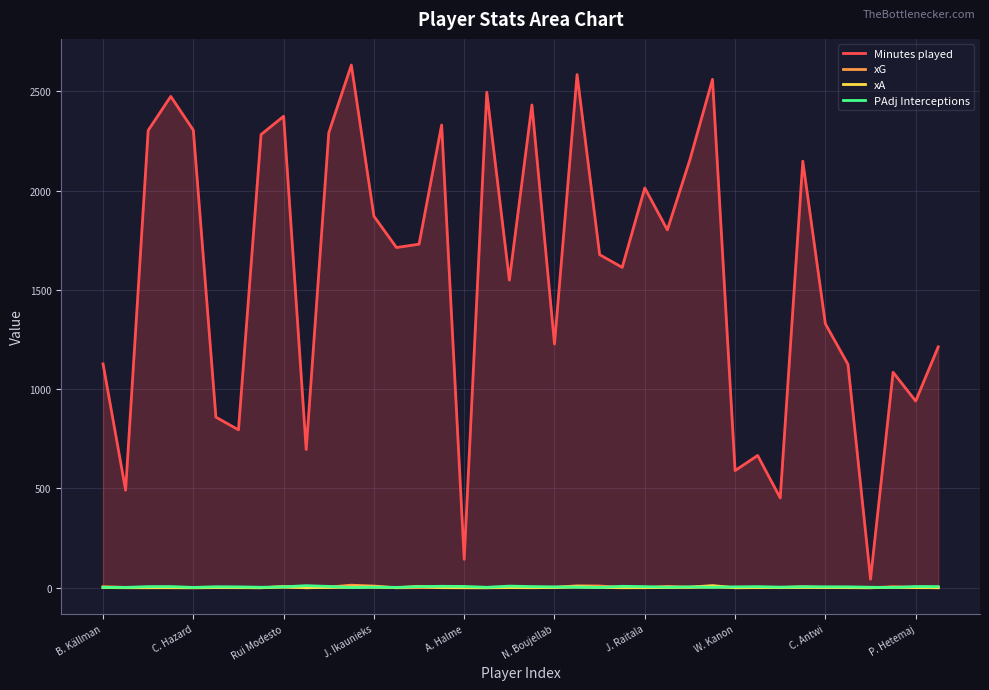

How many intersections are there between xA and xG?

12